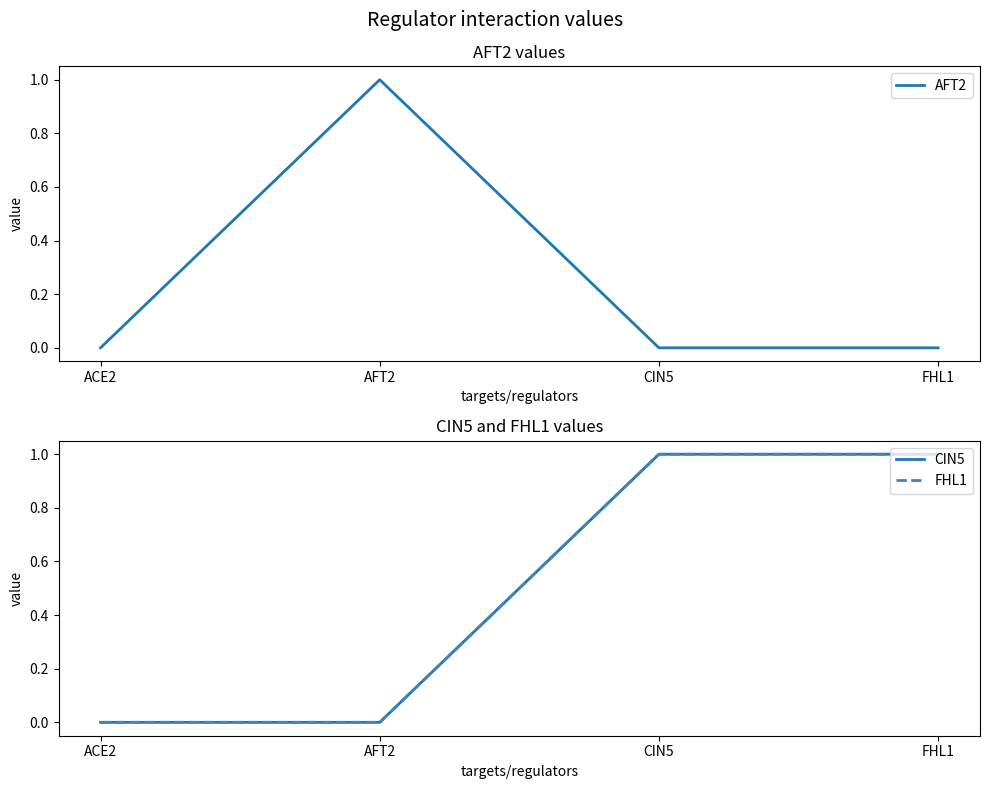

Read the FHL1 value at CIN5.

1